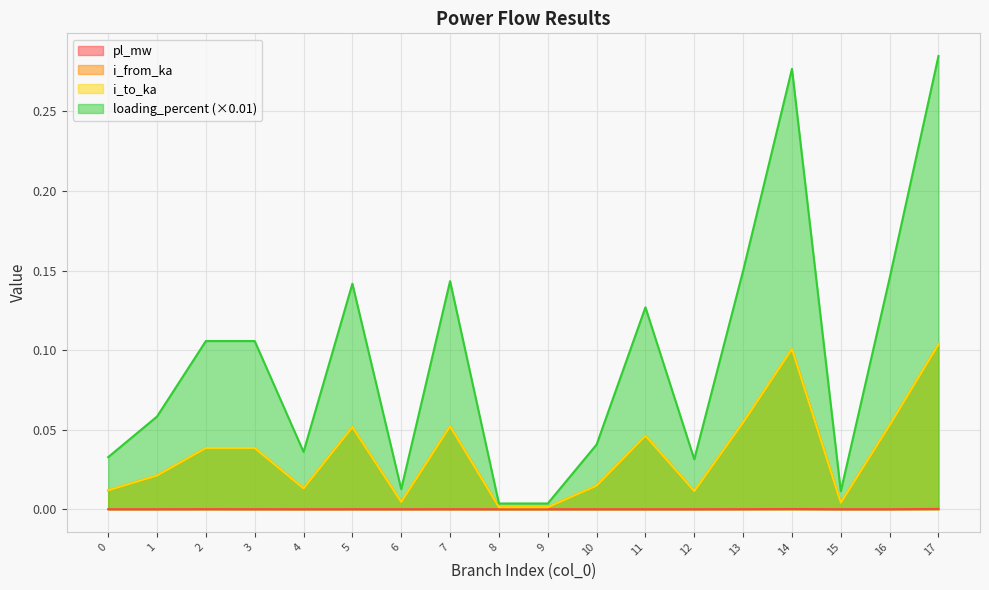

What is the difference between the maximum and second lowest values in the i_to_ka series?

0.1